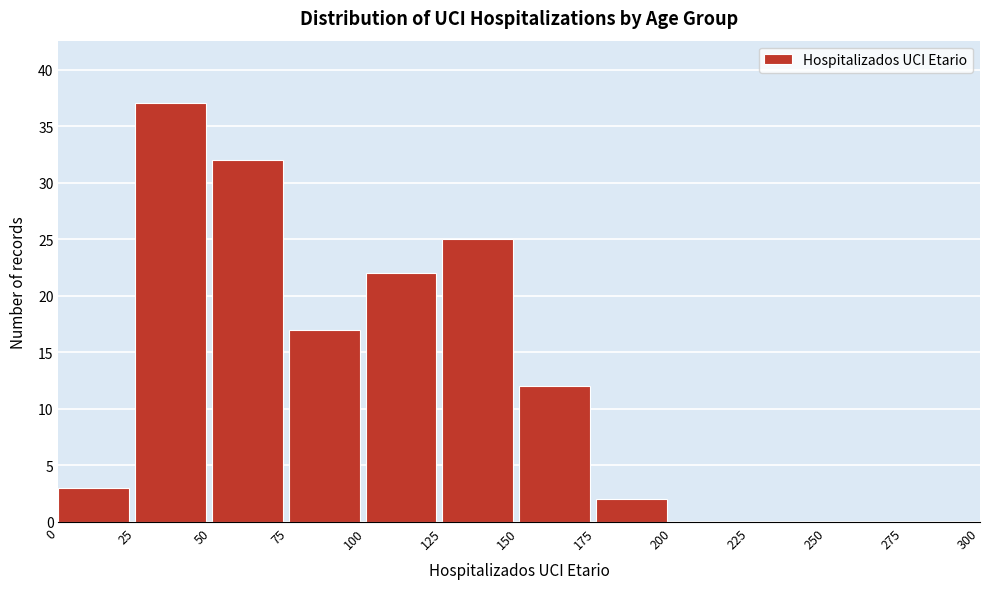

Reading left to right, list every bar in this chart as the range it spans on the x-axis followed by its height. The values are not printed on the chart, so give them approximately, as read against the axis.

0 to 25: 3
25 to 50: 37
50 to 75: 32
75 to 100: 17
100 to 125: 22
125 to 150: 25
150 to 175: 12
175 to 200: 2
200 to 225: 0
225 to 250: 0
250 to 275: 0
275 to 300: 0